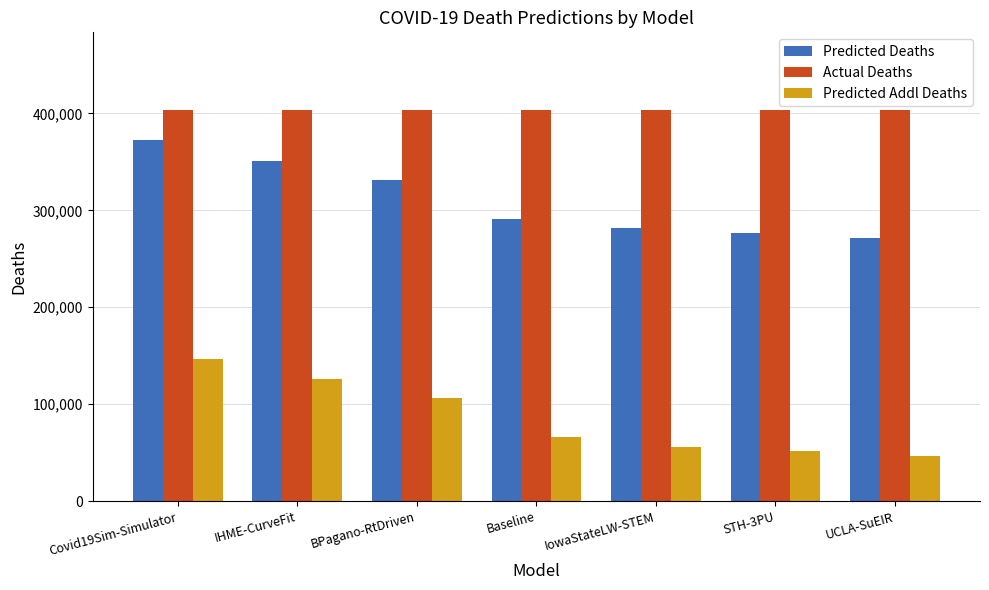

Does the chart contain any negative values?

No